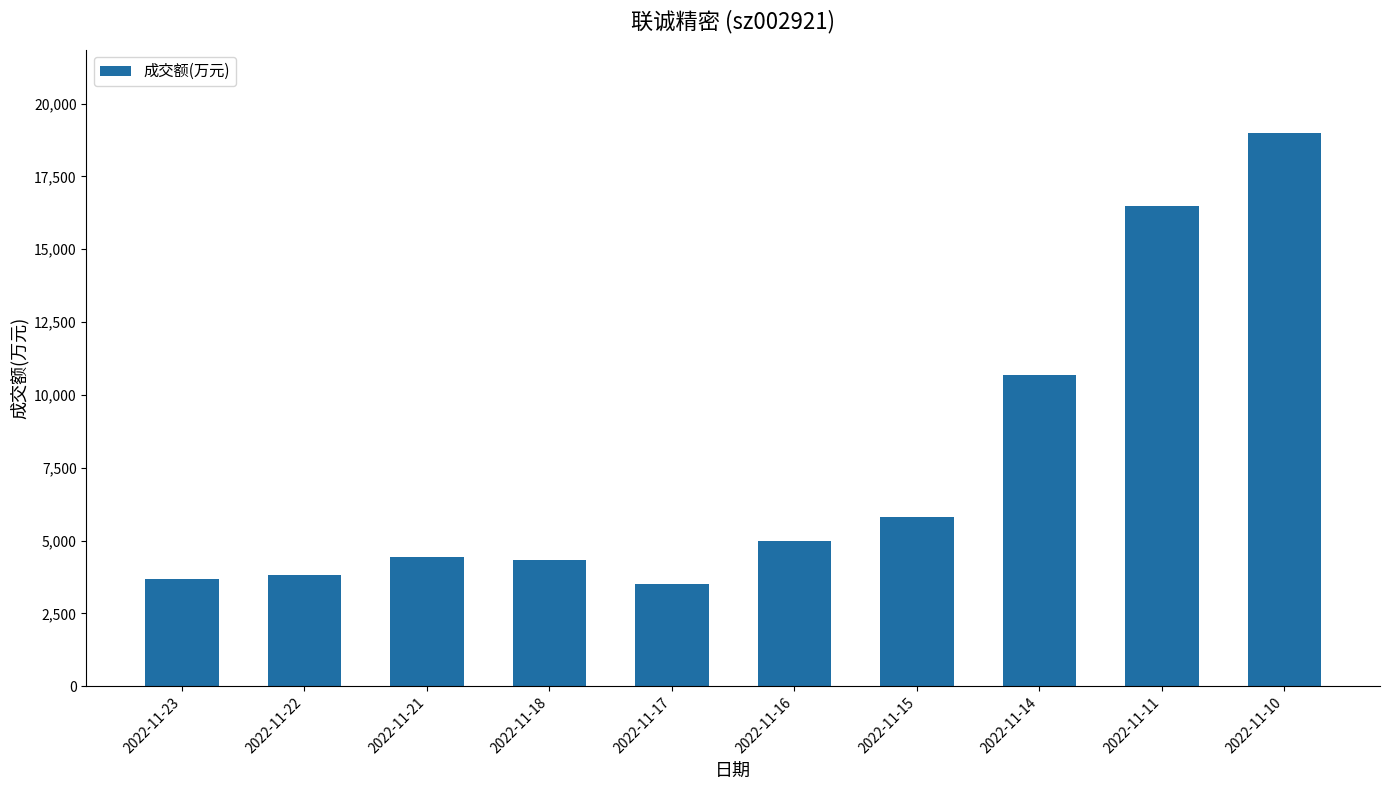

What is the sum of the values at 2022-11-21 and 2022-11-16?

9408